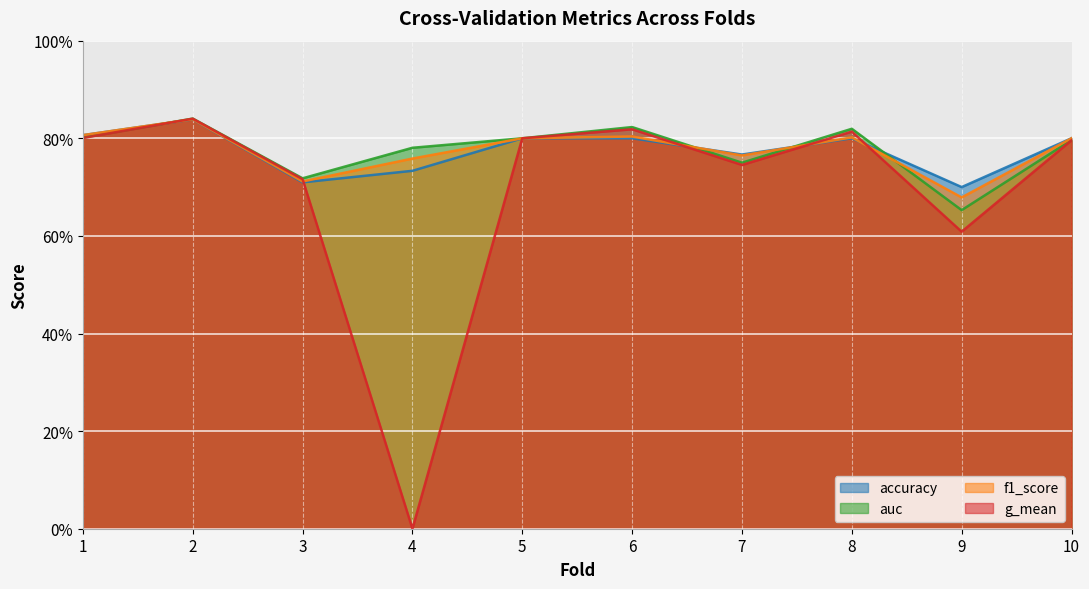

What is the total value across all series at 1?

3.2